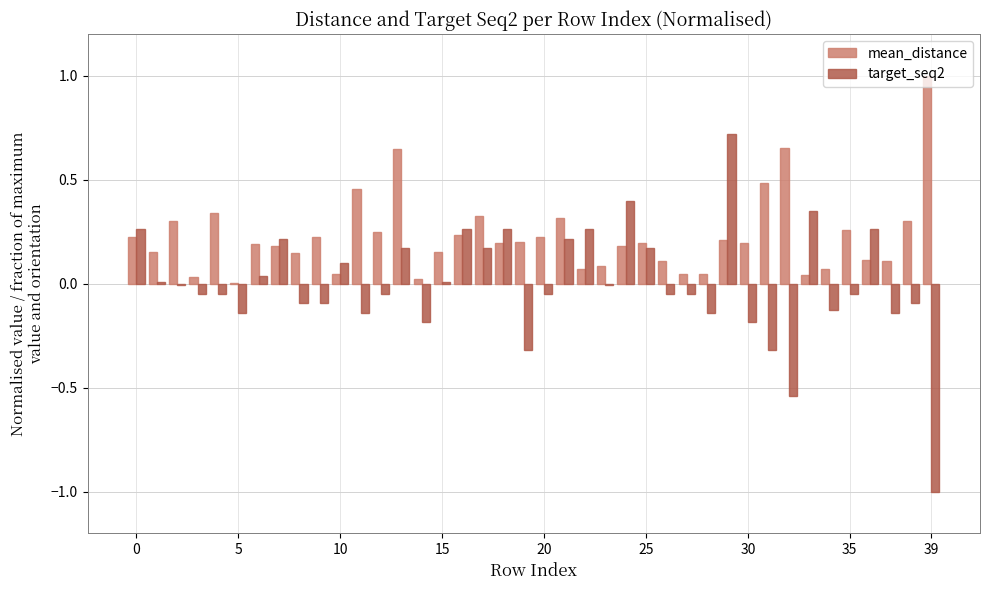

What is the maximum value shown in the chart?

1.0